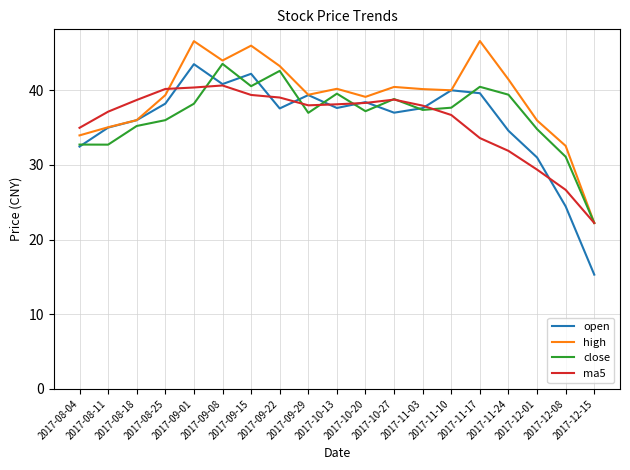

Which series has the widest spread of values?

open